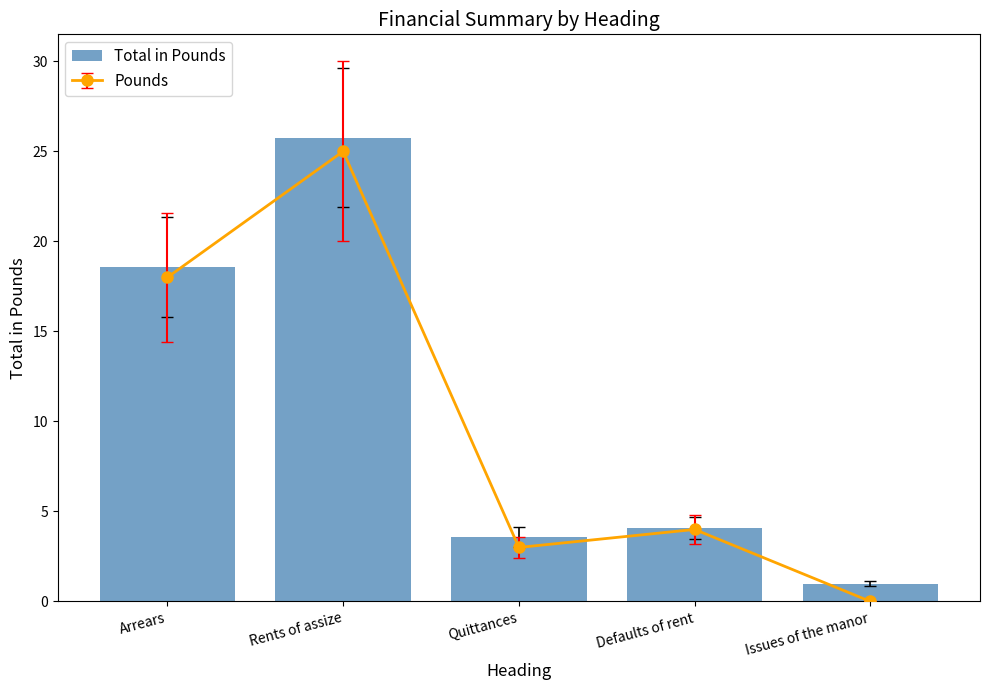

The value at Issues of the manor is 0.3. True or false?

False